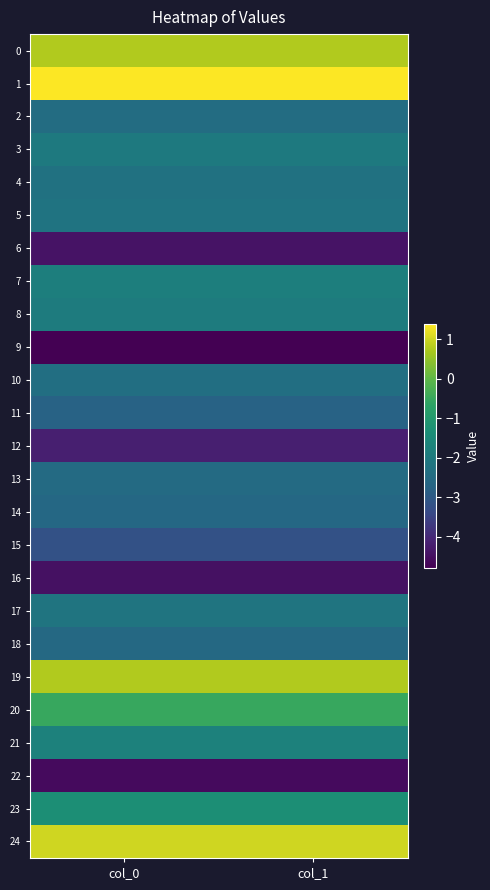

Between col_0 and col_1, which series saw the biggest shift?

10